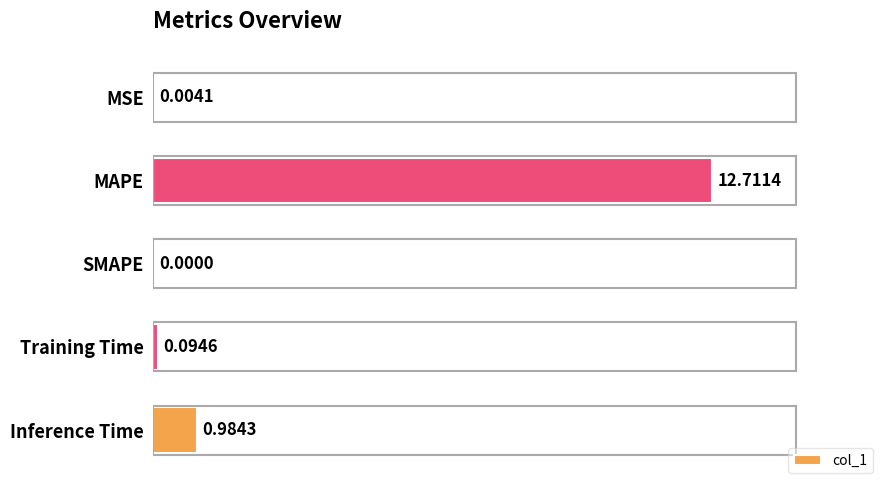

Which label corresponds to the largest value in the chart?

MAPE